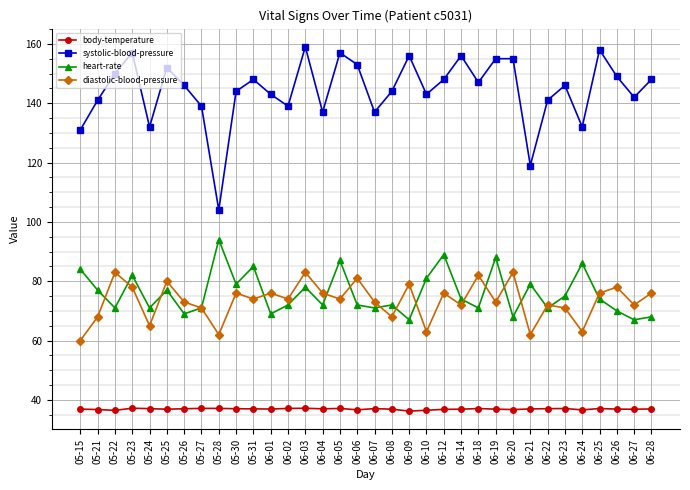

Count the number of data series in this chart.

4